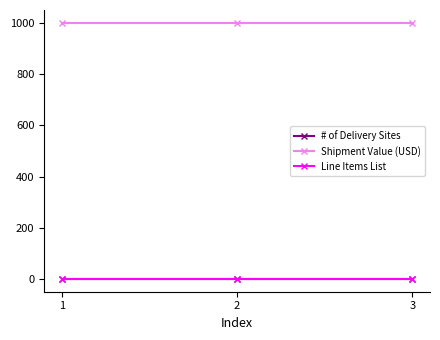

Which series has the largest total across all categories?

Shipment Value (USD)